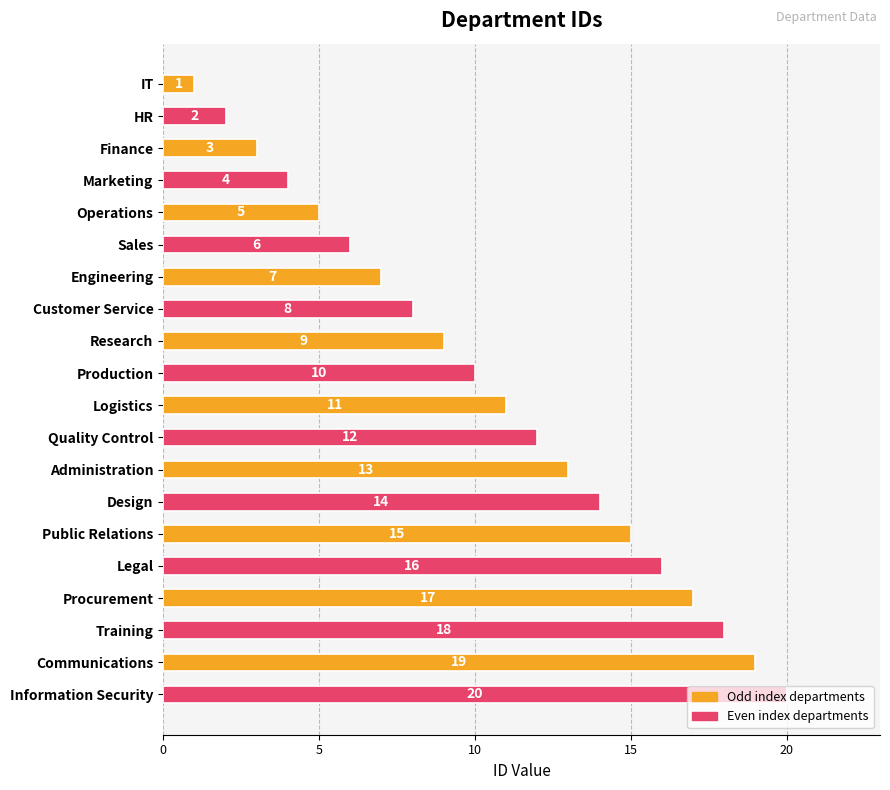

How many distinct data groups are displayed?

1